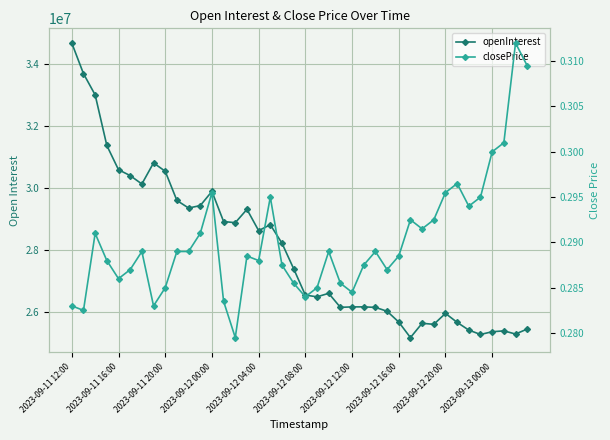

Rank the series at 2023-09-12 08:00 from lowest to highest value.

closePrice, openInterest